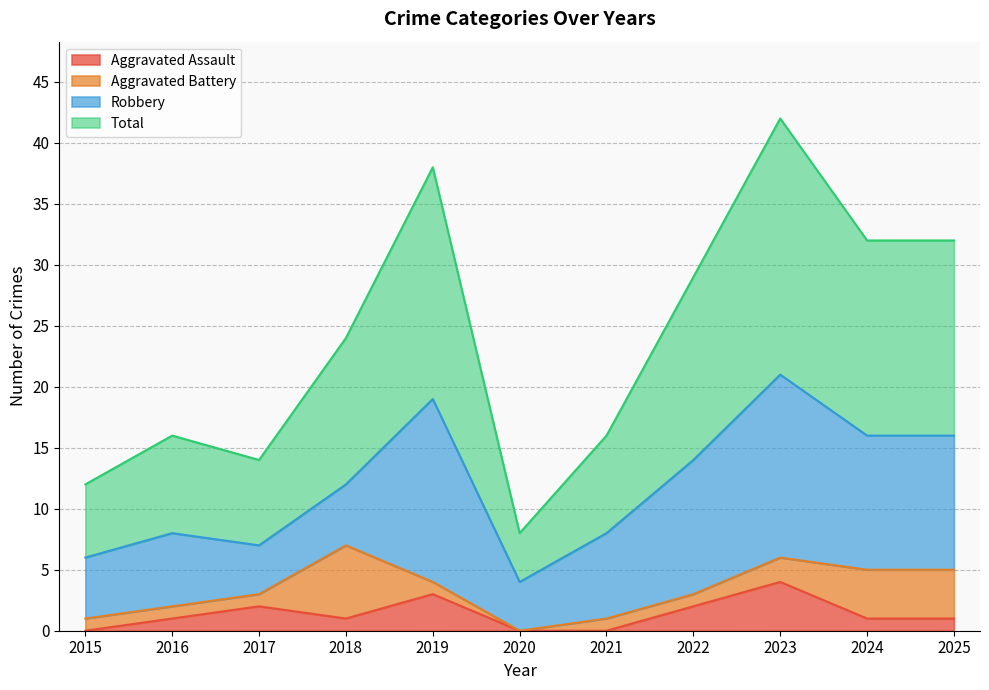

At which label is Total closest to 25?

2018